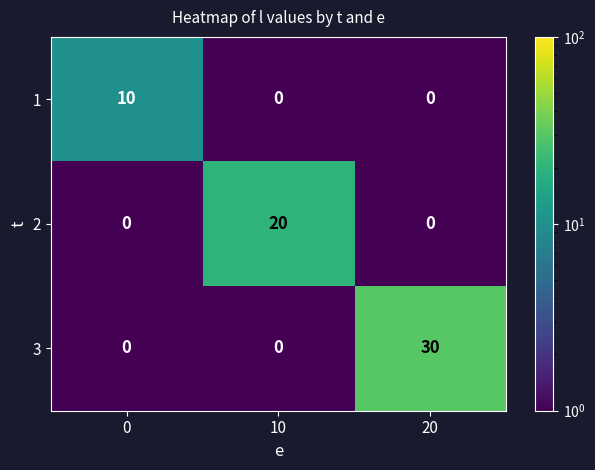

Is it true that 3 equals 30 at 20?

True